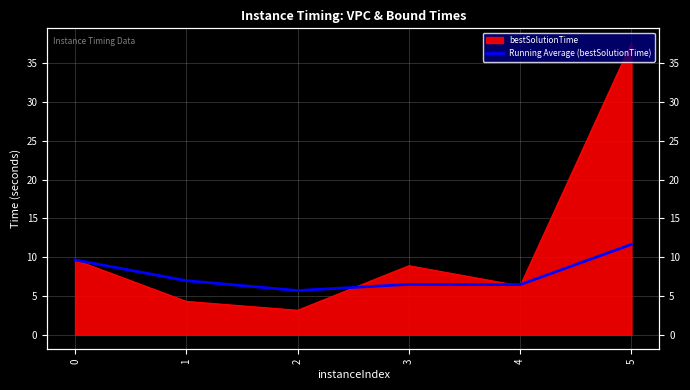

The chart shows a value of 10.0 at 3. True or false?

False